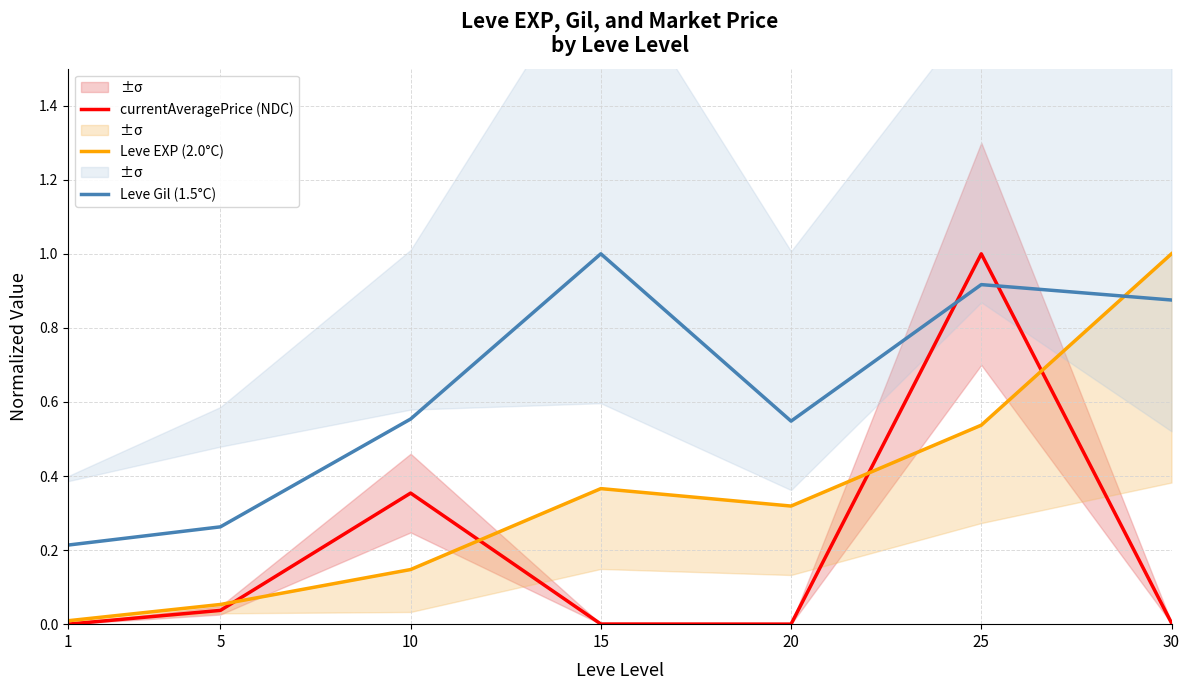

True or false: currentAveragePrice (NDC) has more than 1 points higher than both neighbors.

True